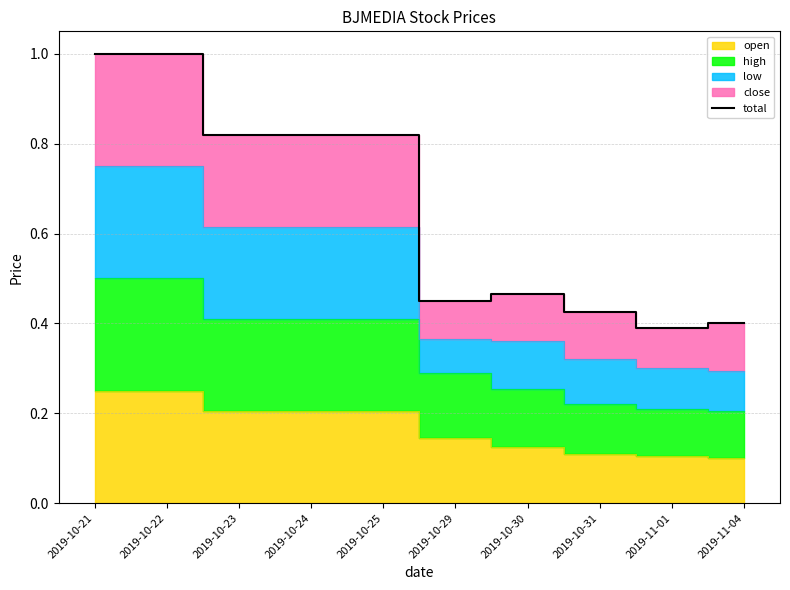

Between 2019-11-04 and 2019-10-22, which is larger?

2019-10-22